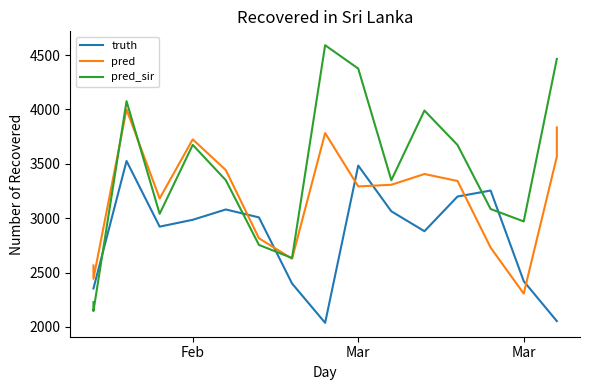

How many data points in pred are above 3307?

8